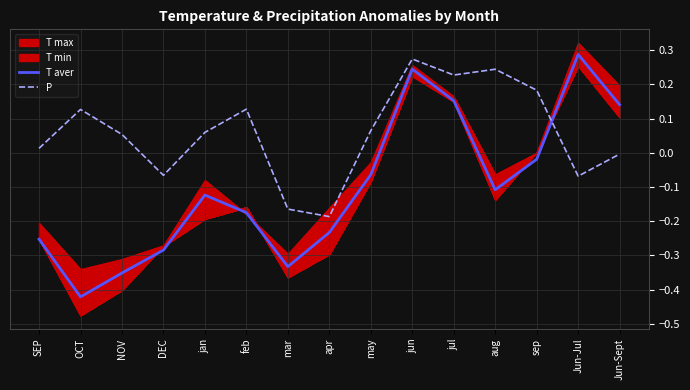

Between mar and Jun-Jul, which is larger?

Jun-Jul